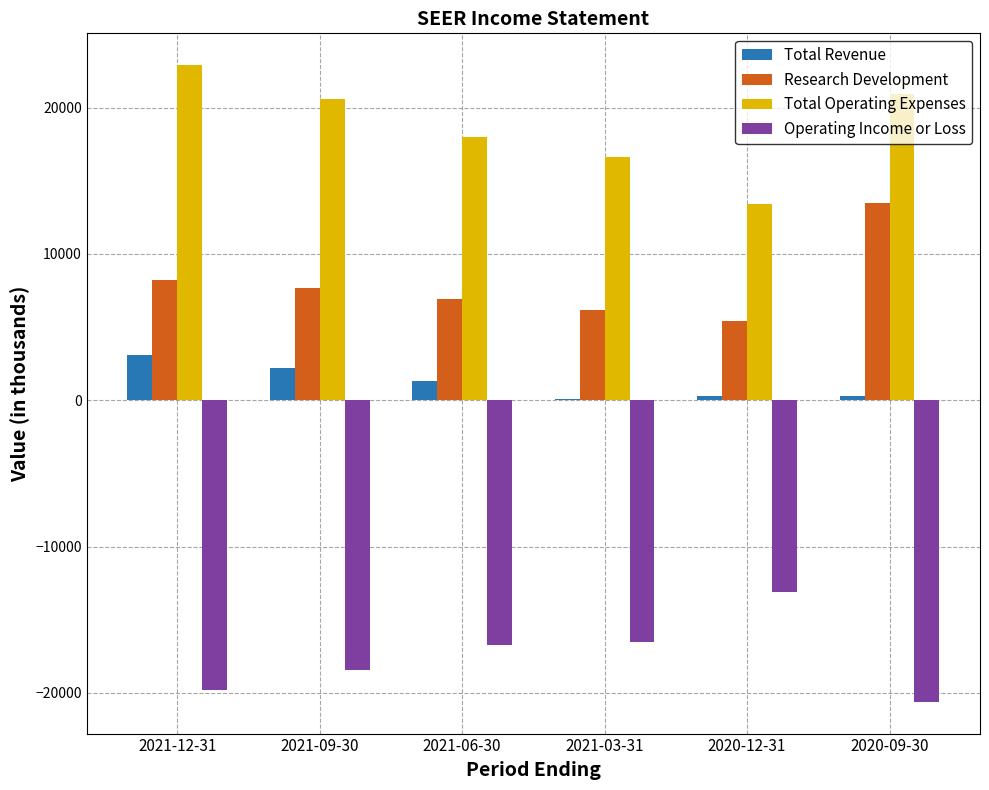

Which series has the largest total across all categories?

Total Operating Expenses